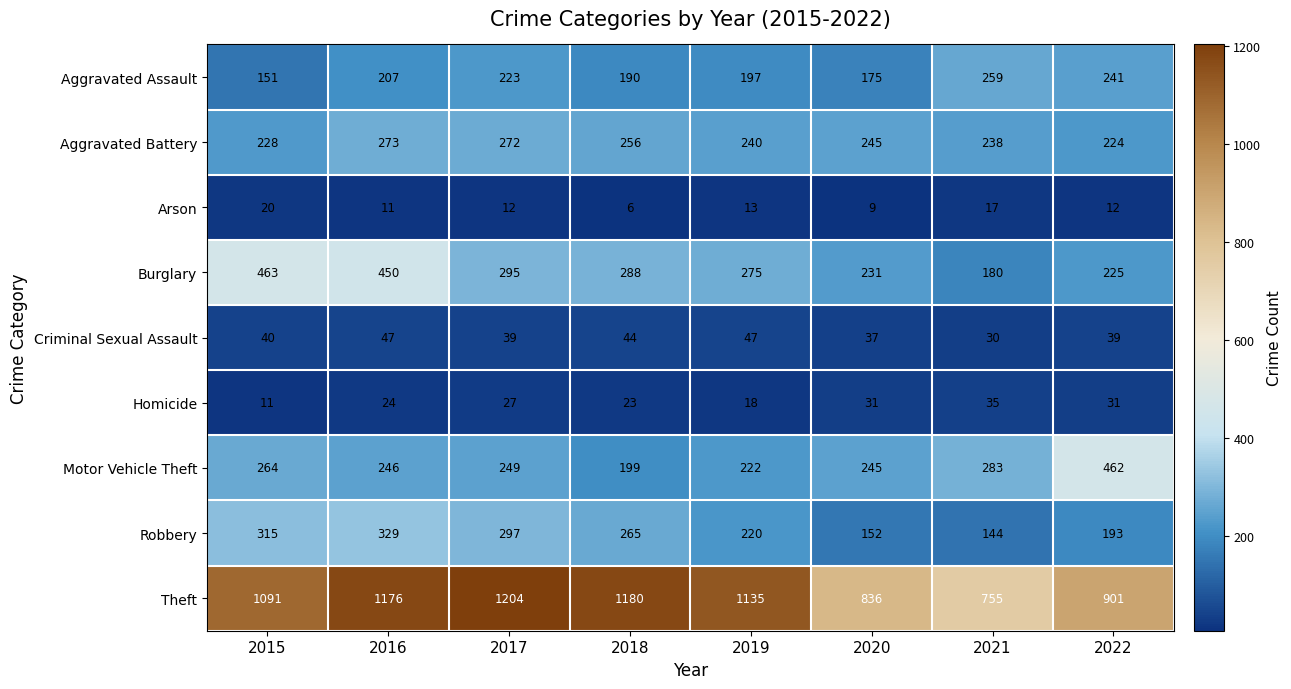

At which label is Aggravated Assault closest to 205?

2016